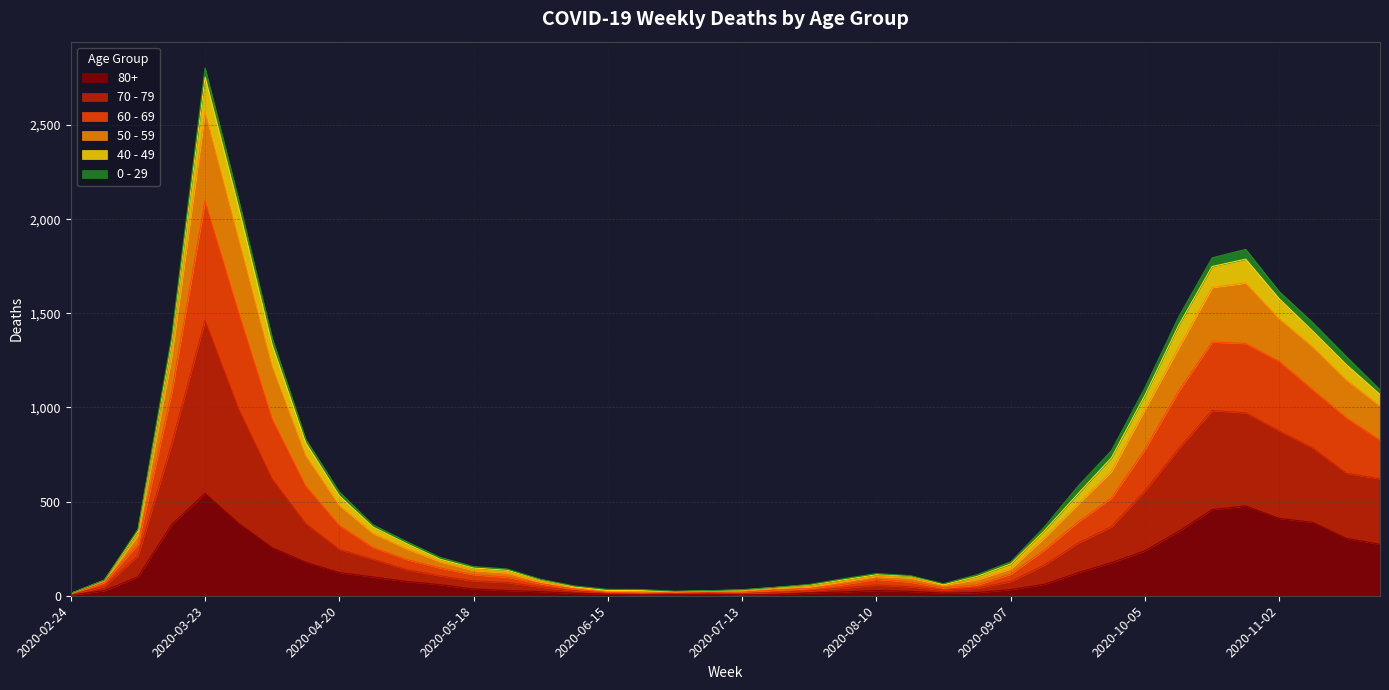

What is the difference between the maximum and second lowest values in the 80+ series?

539